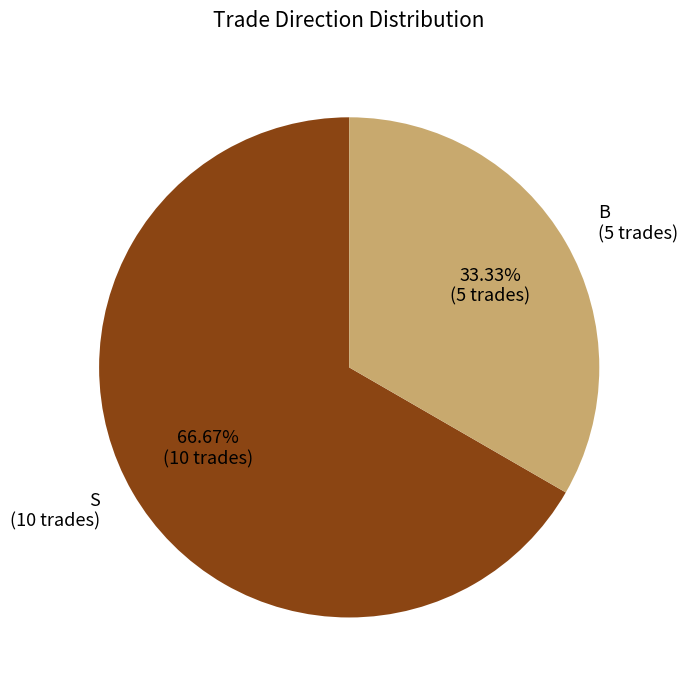

Rank the categories by value from highest to lowest.

S, B